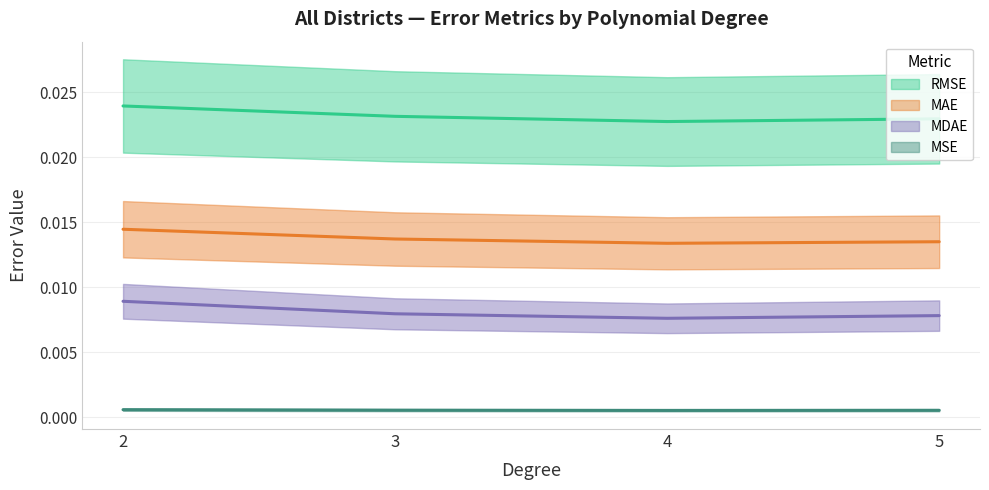

Where is the first local minimum for MSE?

4